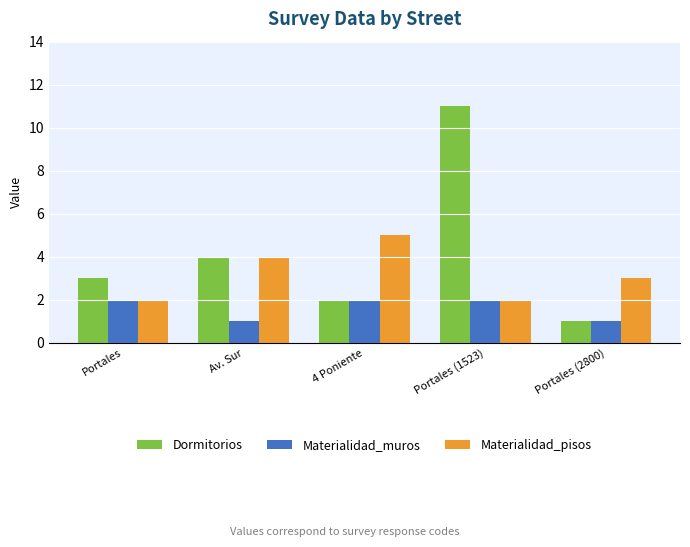

Between Av. Sur and Portales (1523), which series saw the biggest shift?

Dormitorios